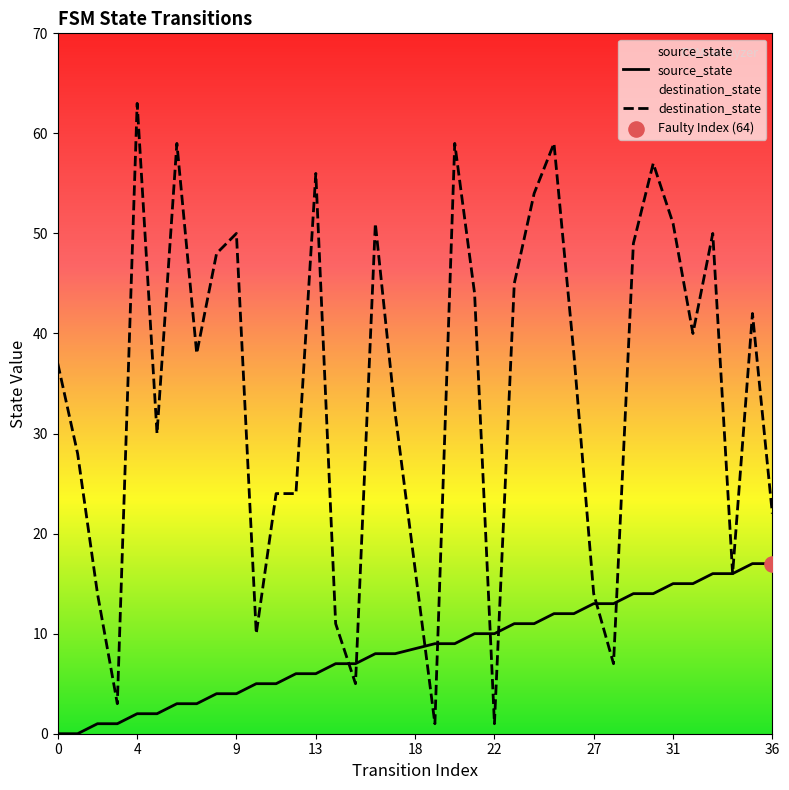

At how many categories does at least one series exceed 36?

20